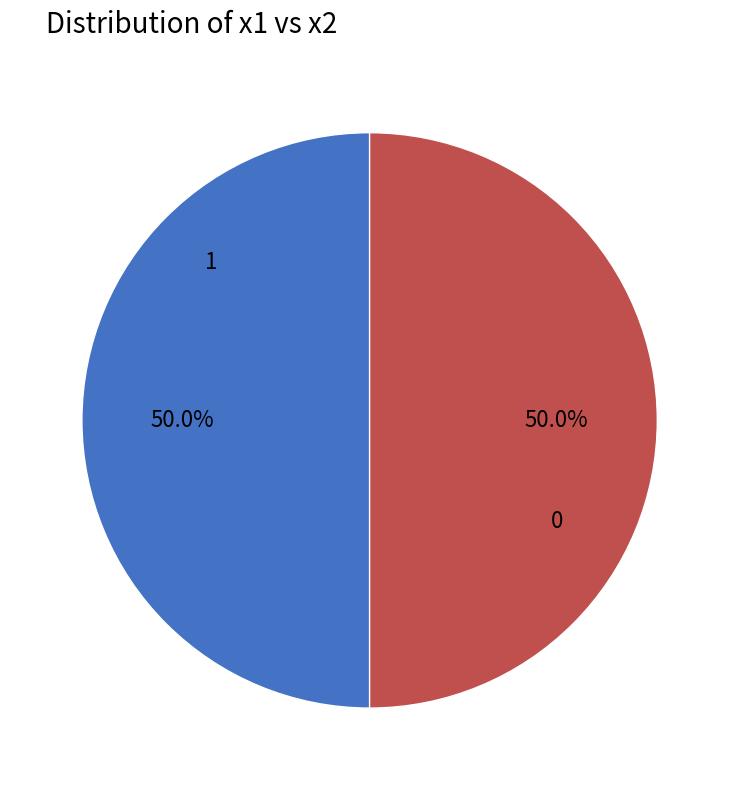

How many slices are in this pie chart?

2